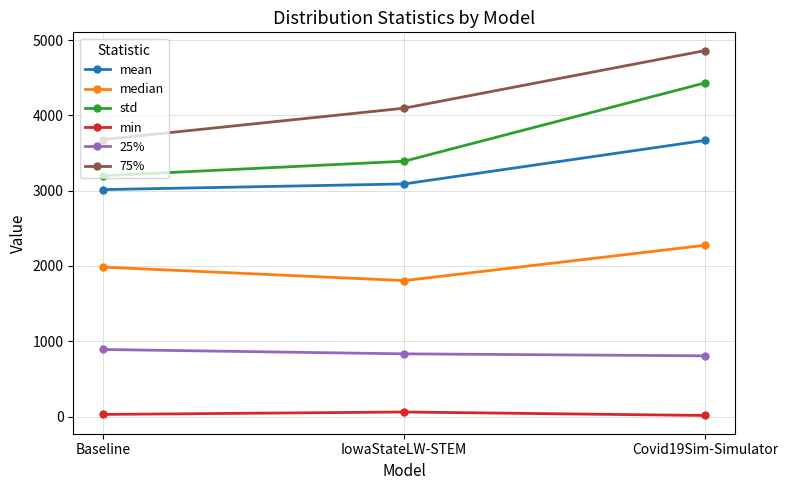

What is the lowest value of the median series?

1806.0